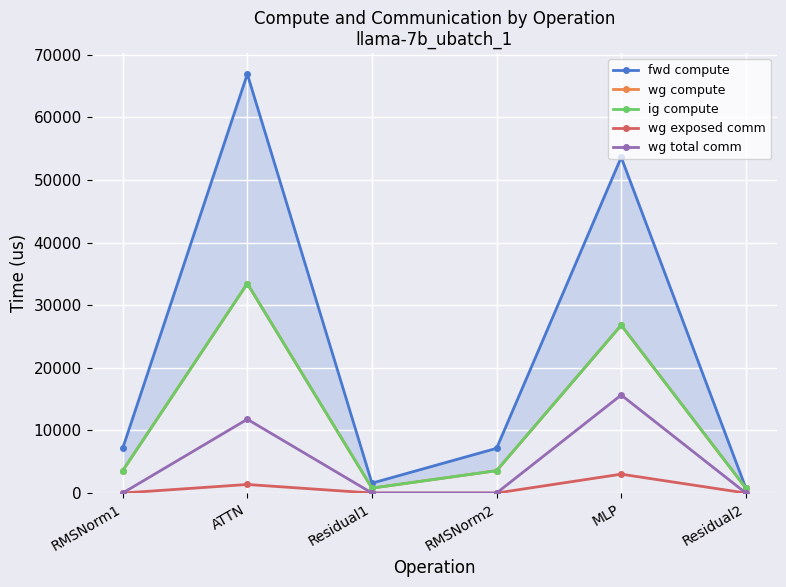

What is the sum of all ig compute values?

68967.5